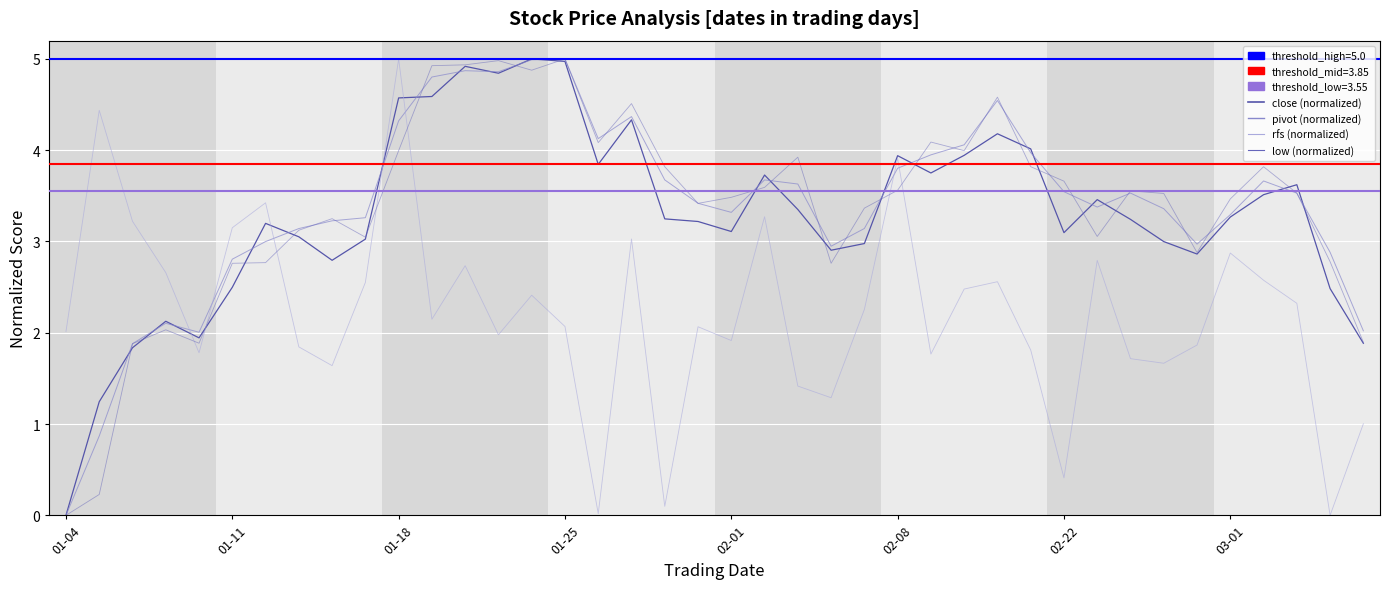

After their last crossing, which series has the higher values: pivot (normalized) or low (normalized)?

pivot (normalized)